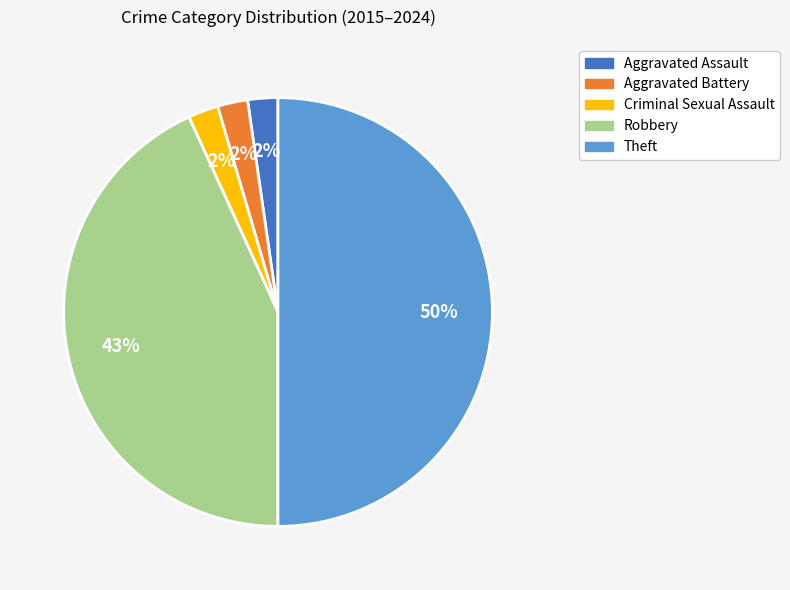

Combined, do Theft and Criminal Sexual Assault account for over 50%?

Yes